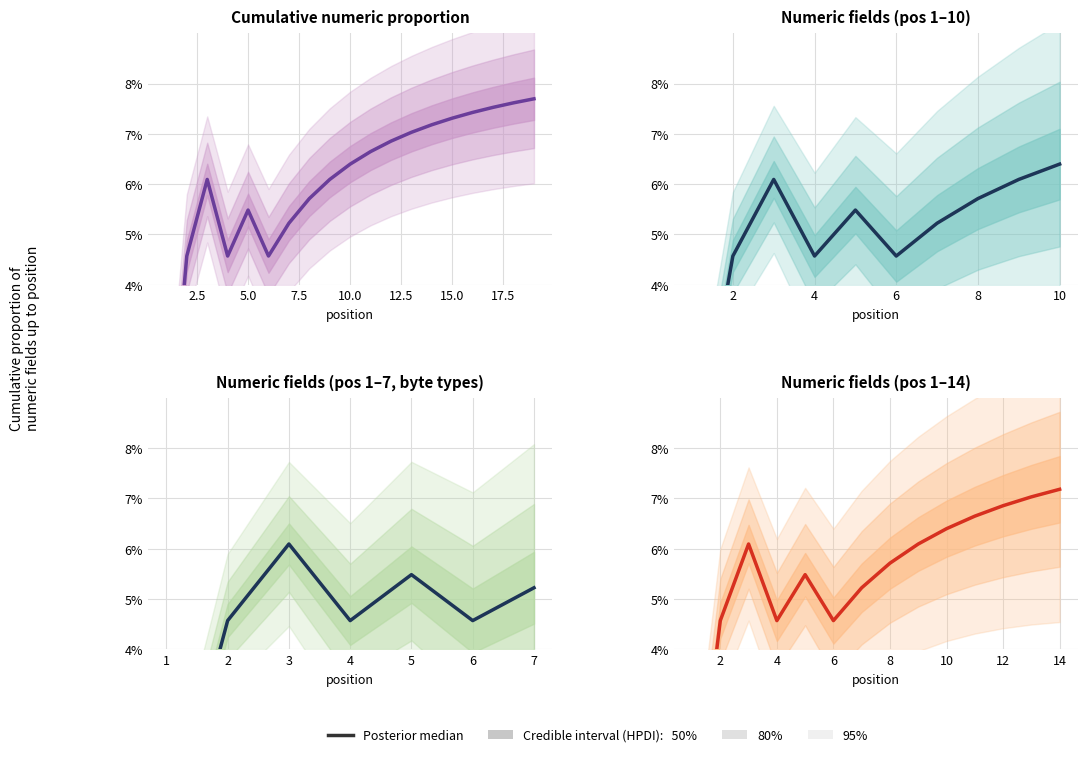

How many interior local peaks (higher than both neighbors) does the data have?

2